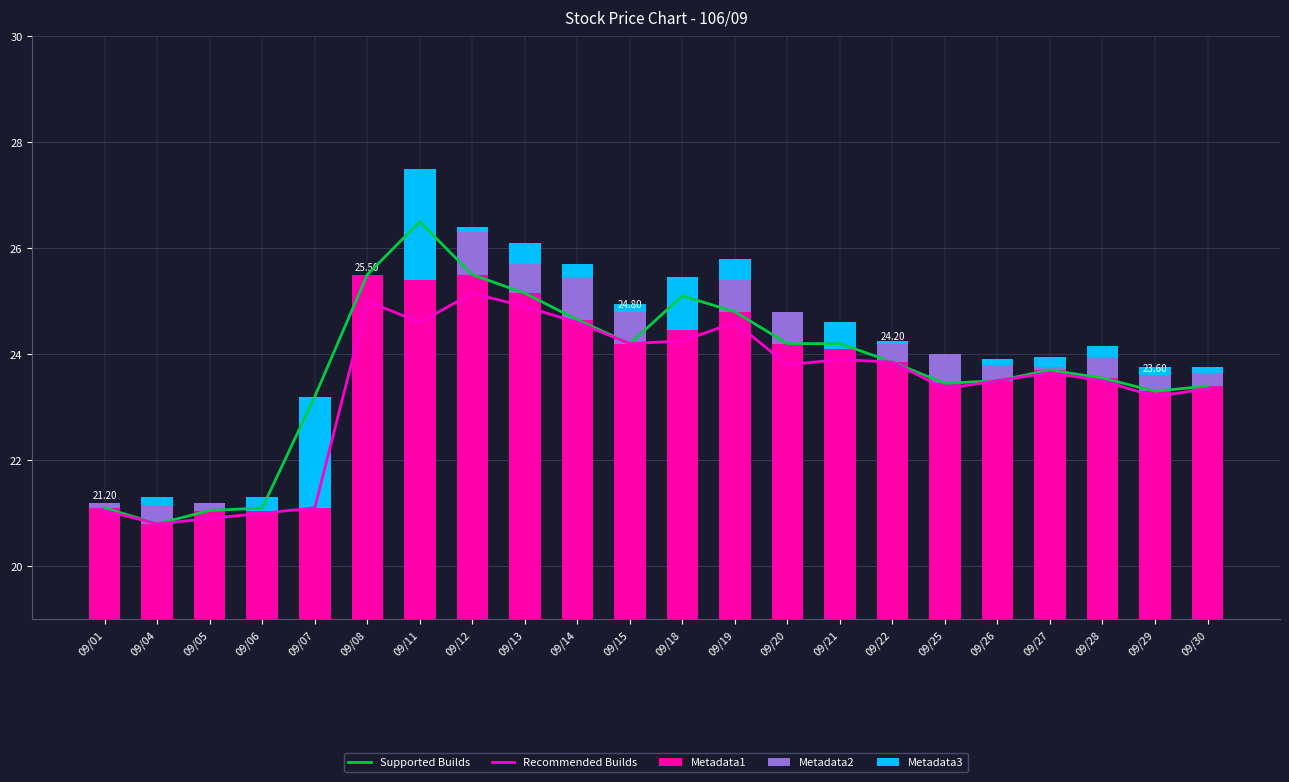

Between 09/05 and 09/15, which series saw the biggest shift?

Recommended Builds